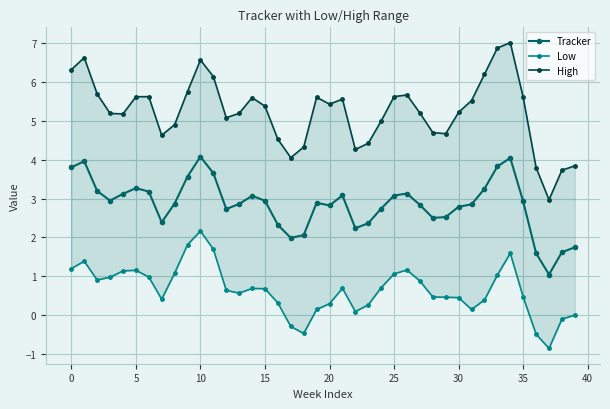

What are all the series names shown in the legend?

Tracker, Low, High